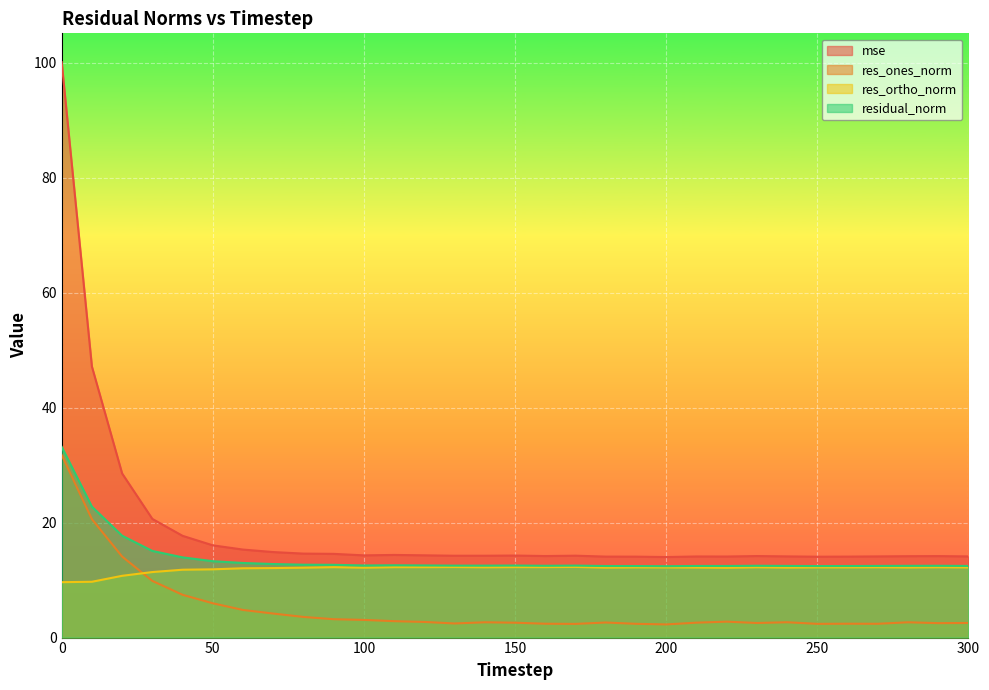

What is the value of the res_ones_norm point at the 1st from the left?

31.7